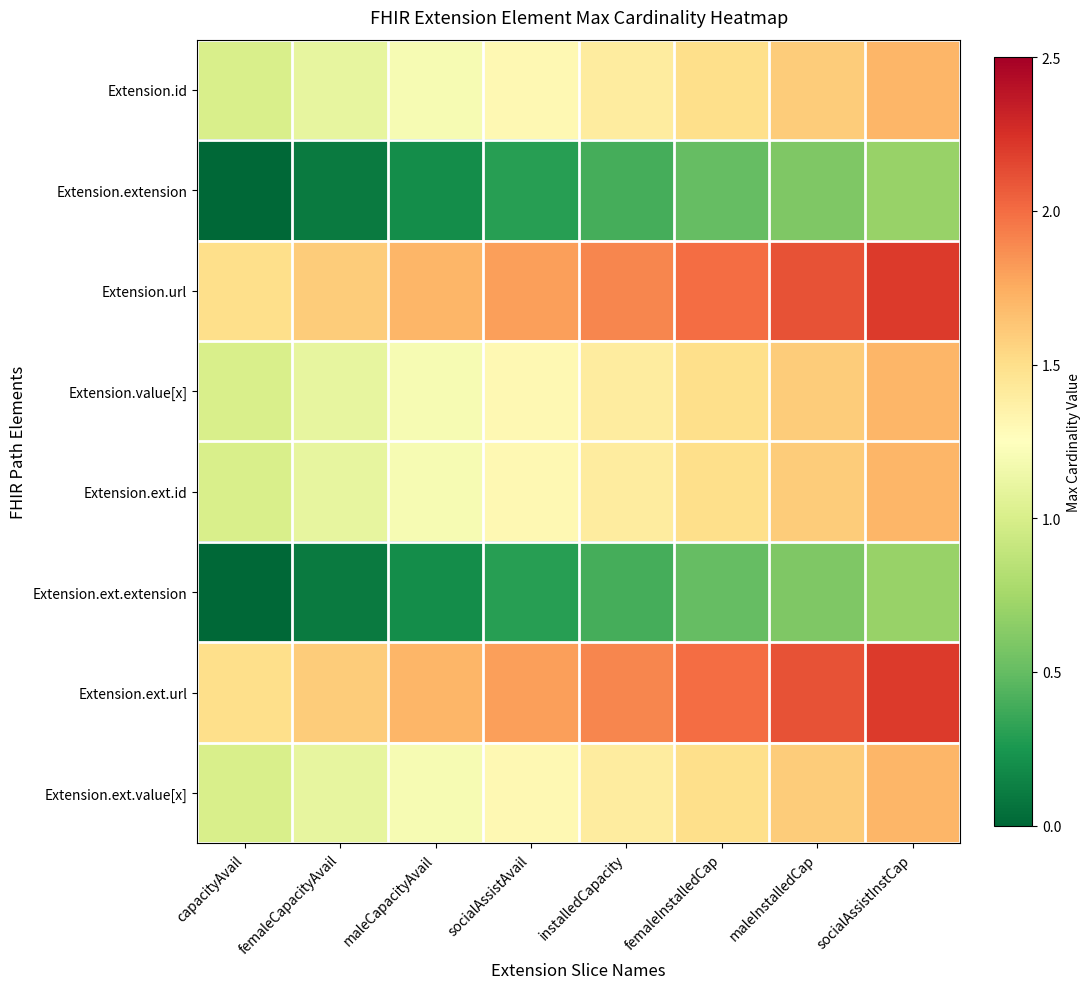

Which has a higher value, femaleInstalledCap or maleCapacityAvail?

femaleInstalledCap